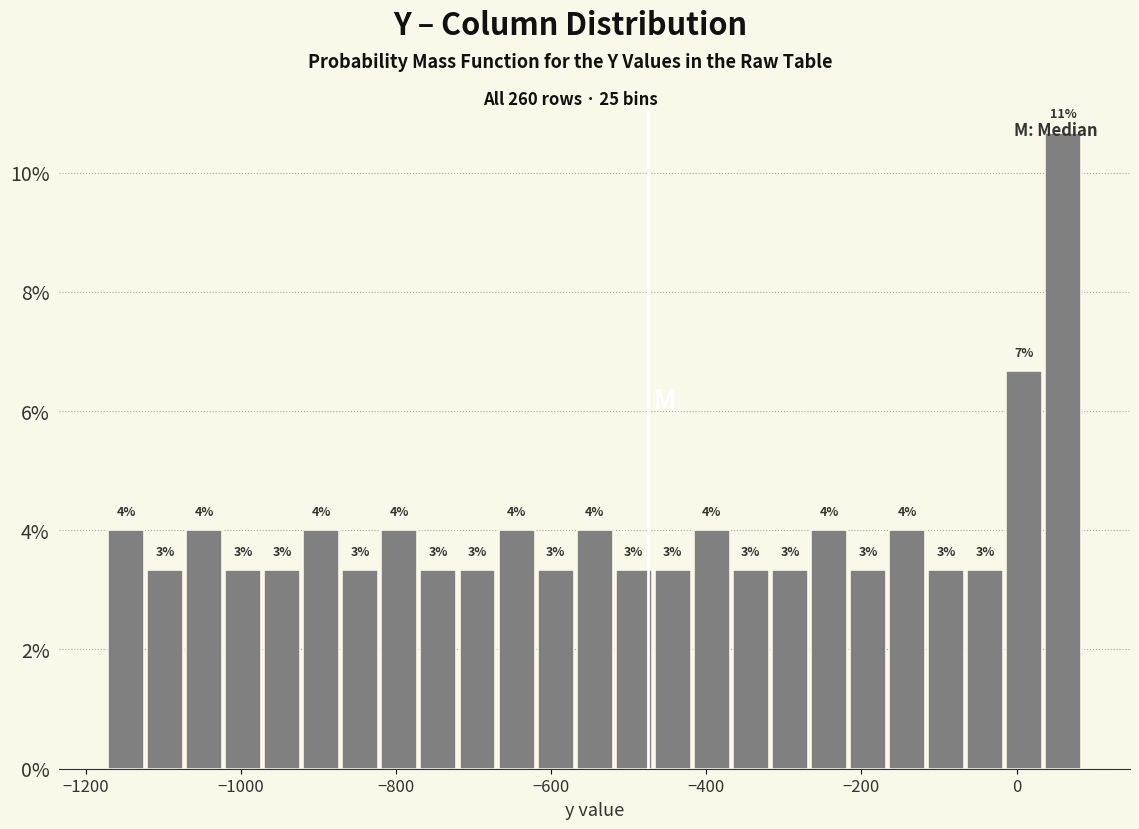

Read against the x-axis, roughly where is the centre of the tallest bar?

60